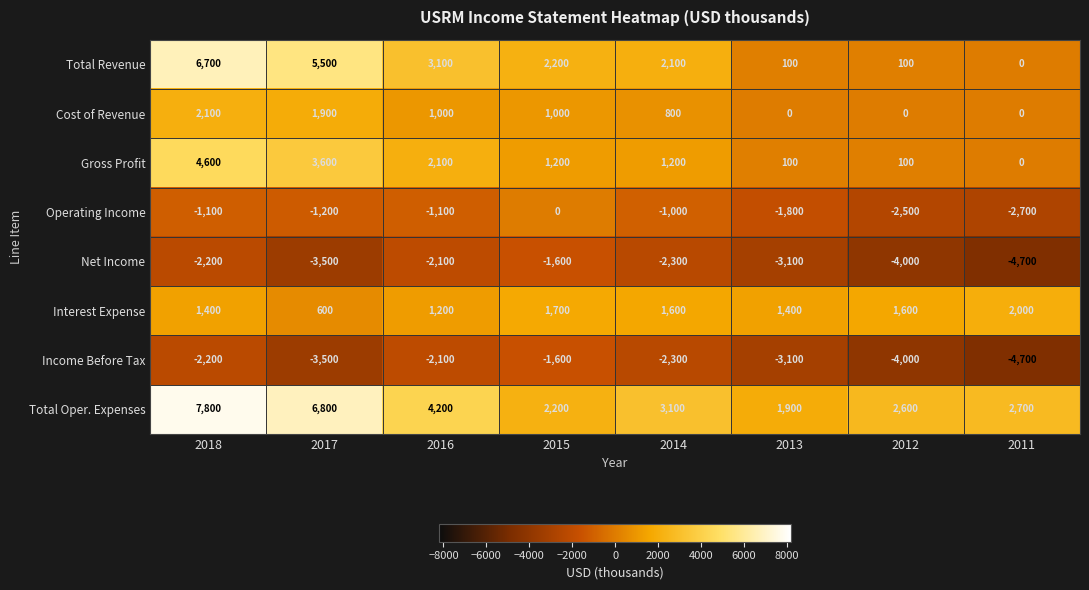

Is it true that Net Income equals -3500 at 2017?

True